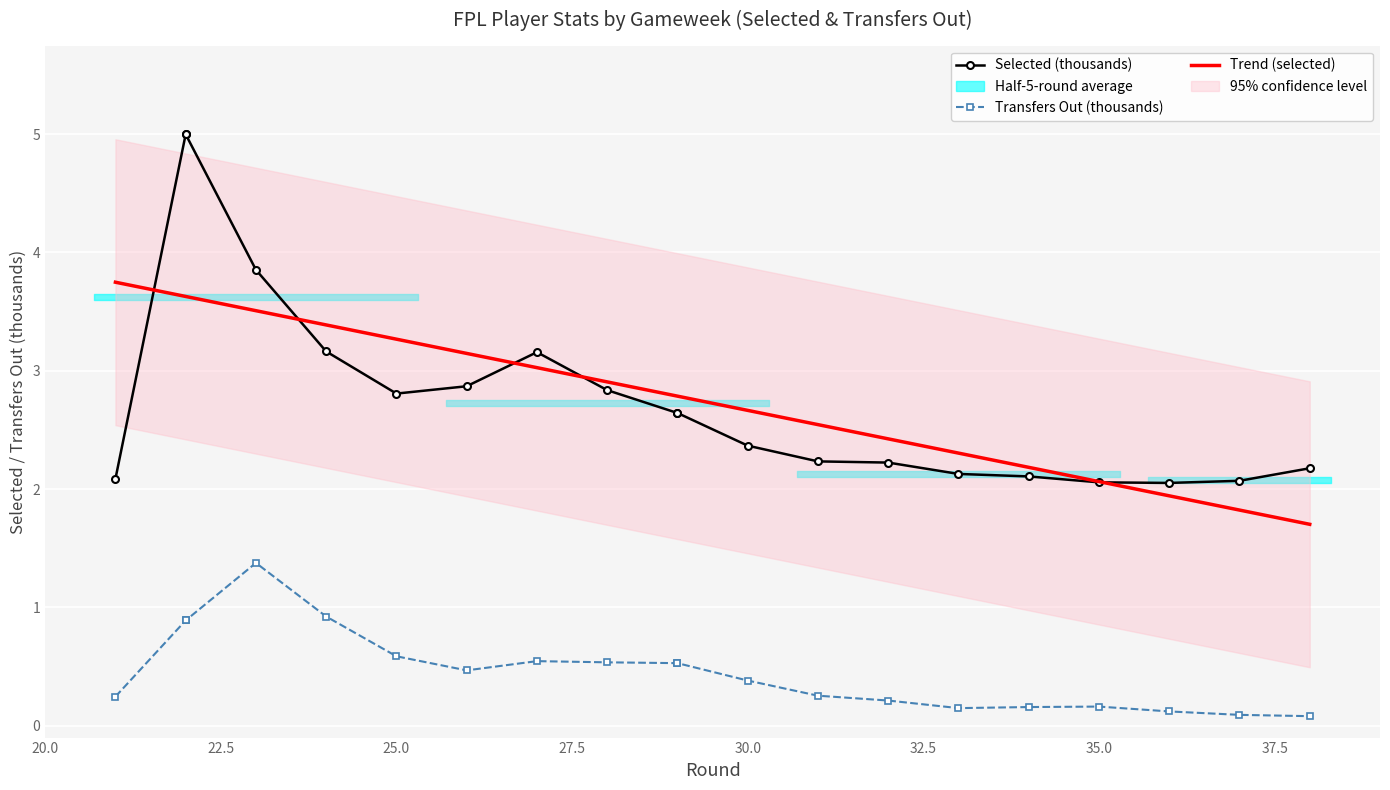

True or false: Selected (thousands) and Transfers Out (thousands) intersect in this chart.

False